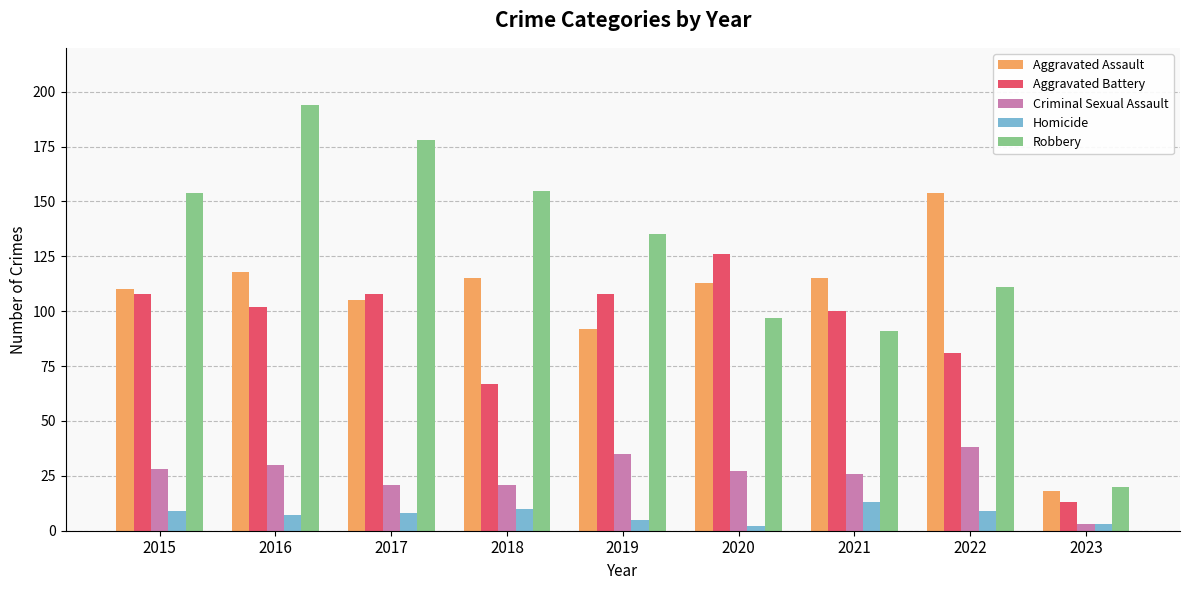

Count the number of data series in this chart.

5